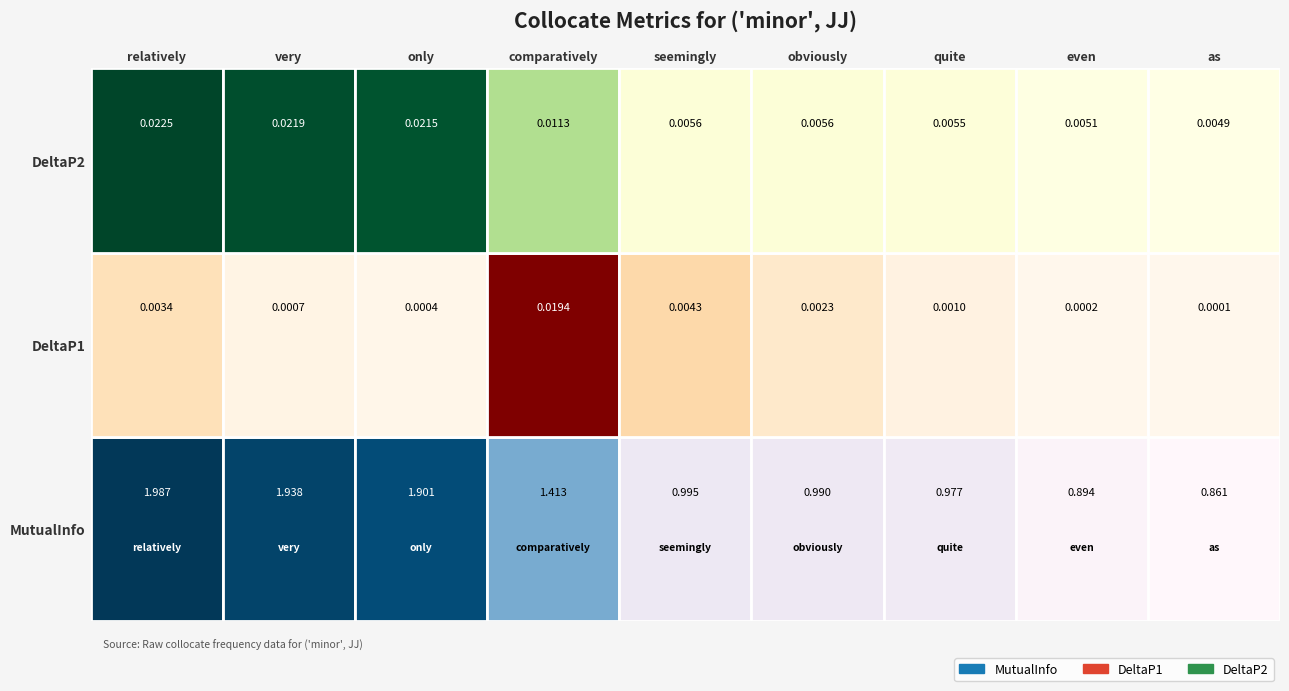

Rank the series at seemingly from highest to lowest value.

MutualInfo, DeltaP2, DeltaP1